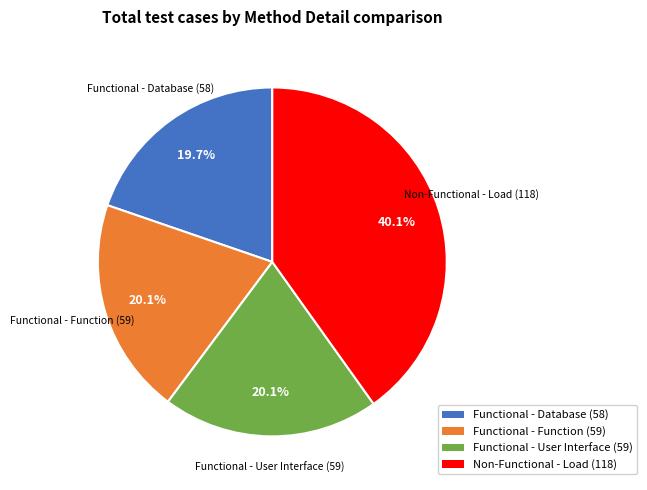

To the nearest percent, what is the difference between the largest and smallest slice percentages?

20%